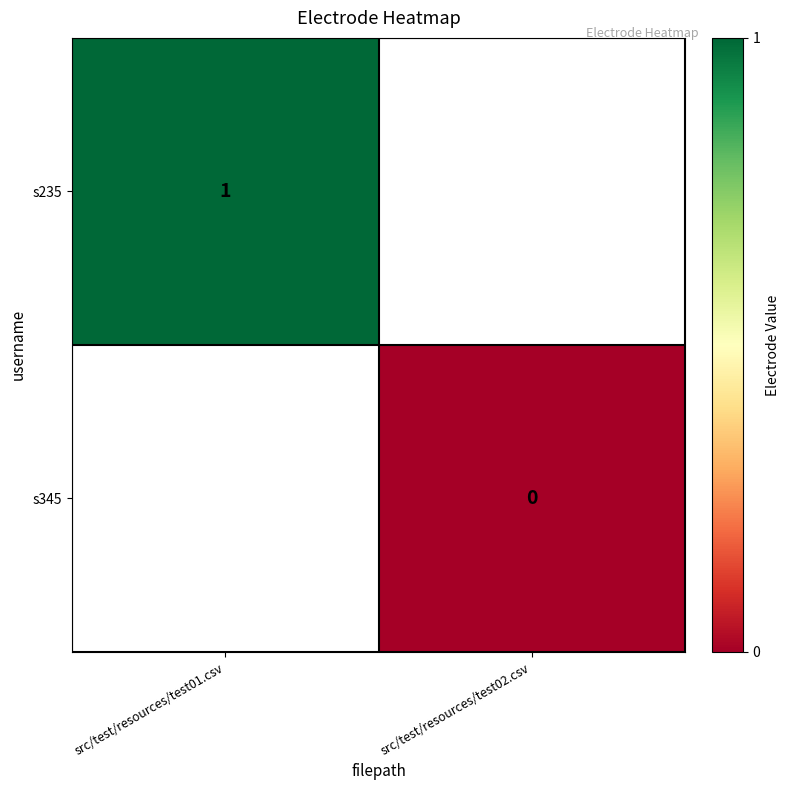

True or false: s235 has a value of 0 at src/test/resources/test01.csv.

False